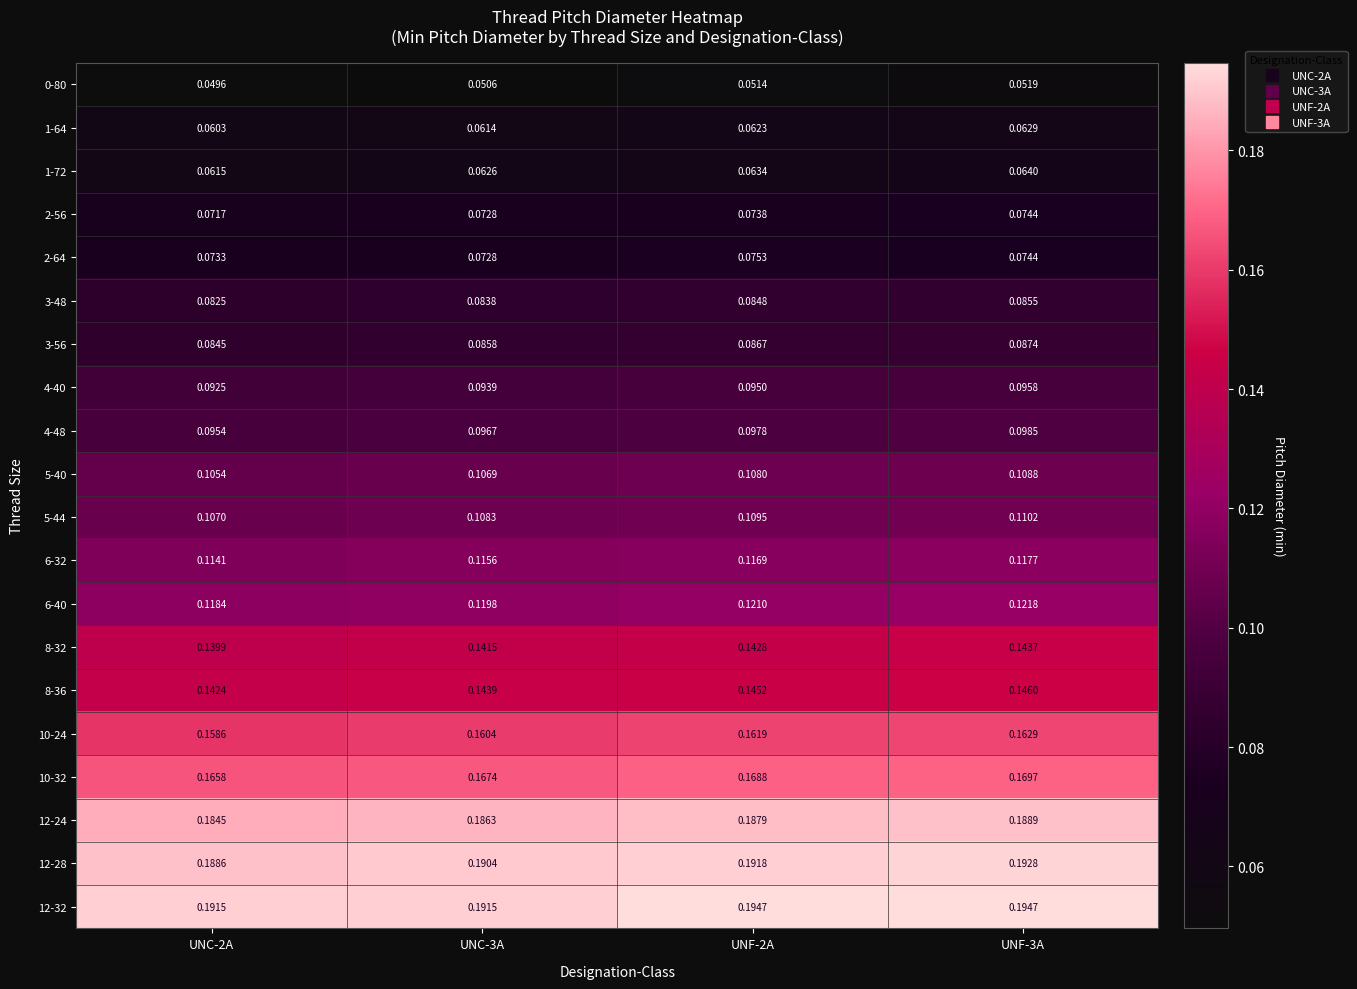

What is the greatest value displayed?

0.2